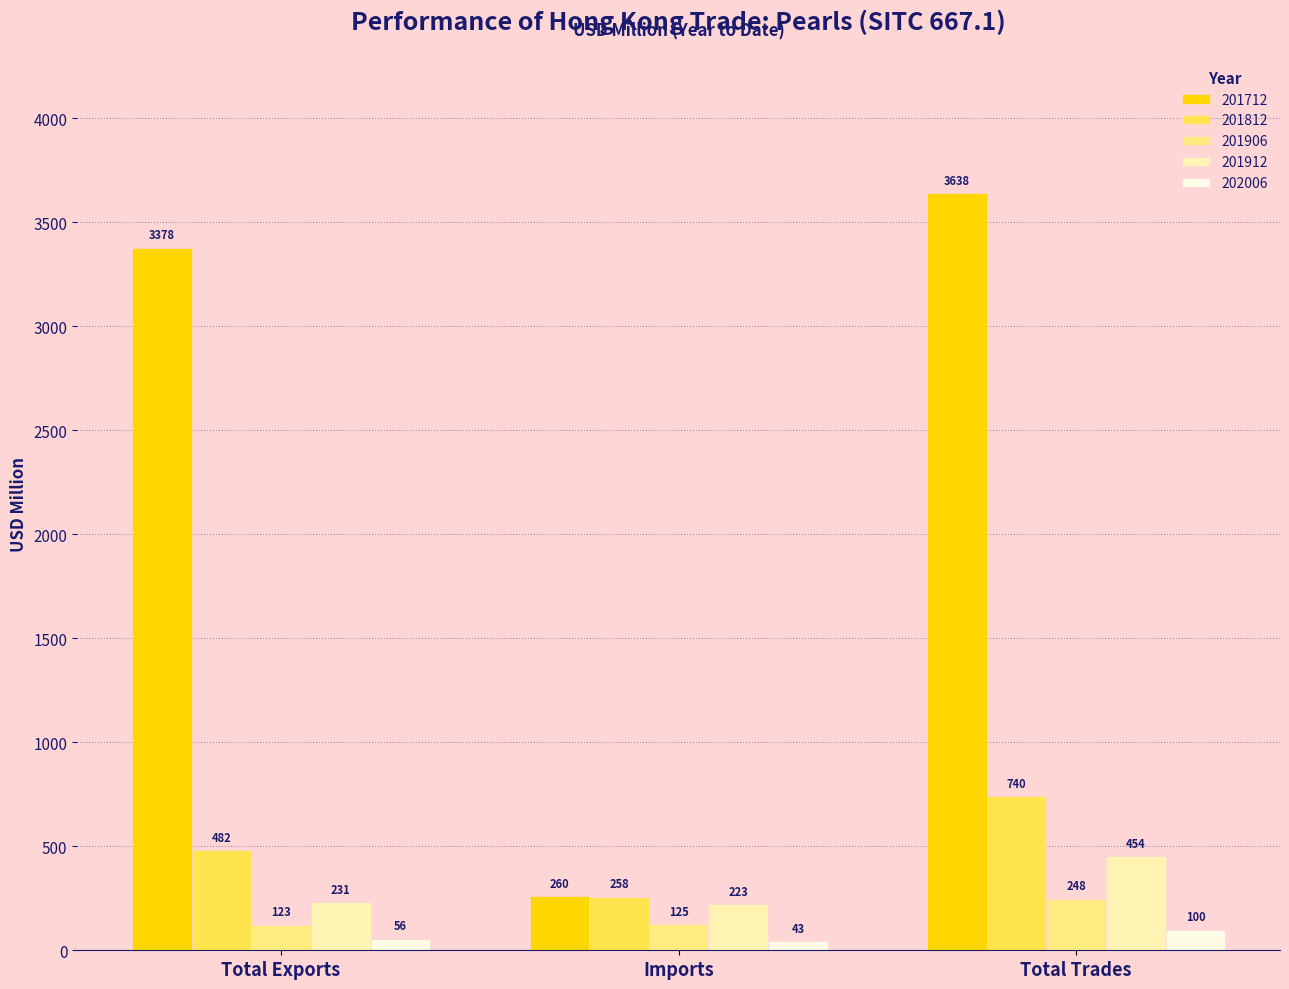

What is the spread (max minus min) of values at Imports?

216.9